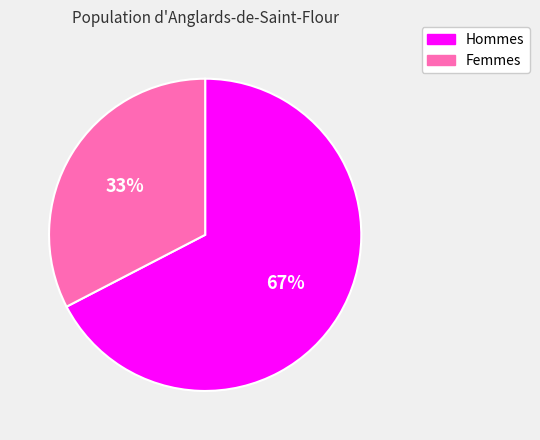

To the nearest percent, what is the average slice percentage?

50%